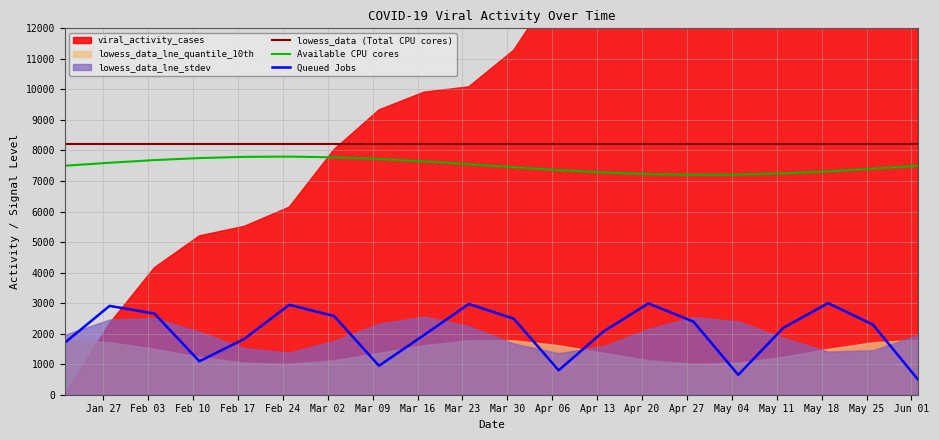

What is the lowest value of the Available CPU cores series?

7201.0